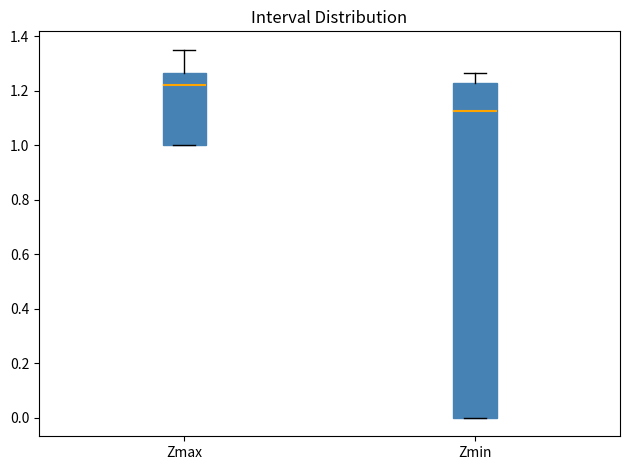

Reading left to right, read every box against the y-axis: the position of its median line, the range the box covers, and the ends of its whiskers. The values are not printed on the chart, so give them approximately, as read against the axis.

Zmax: median 1.22, box 1.00 to 1.26, whiskers 1.00 to 1.36
Zmin: median 1.12, box 0.00 to 1.22, whiskers 0.00 to 1.26